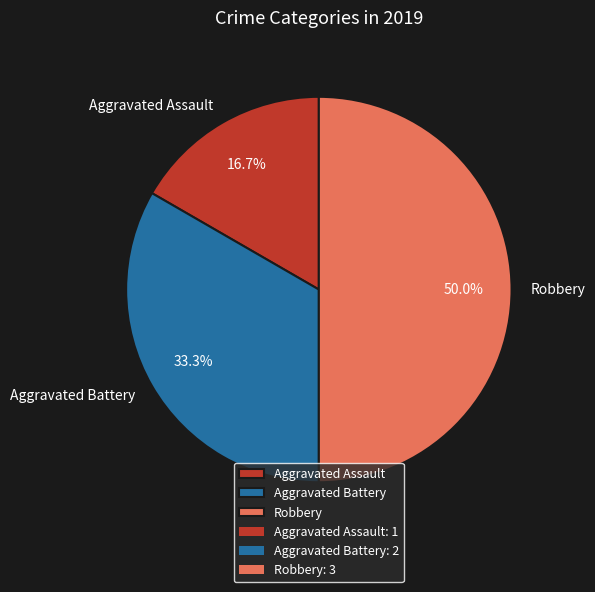

What percentage is NOT represented by Robbery?

50.0%